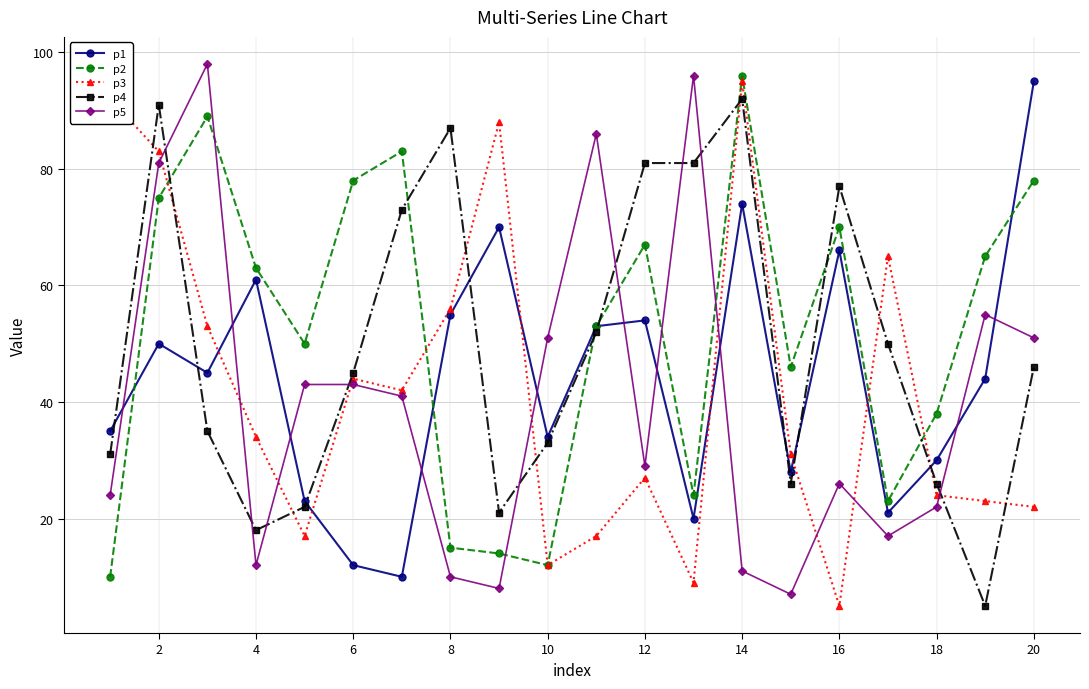

What is the sum of all p2 values?

1049